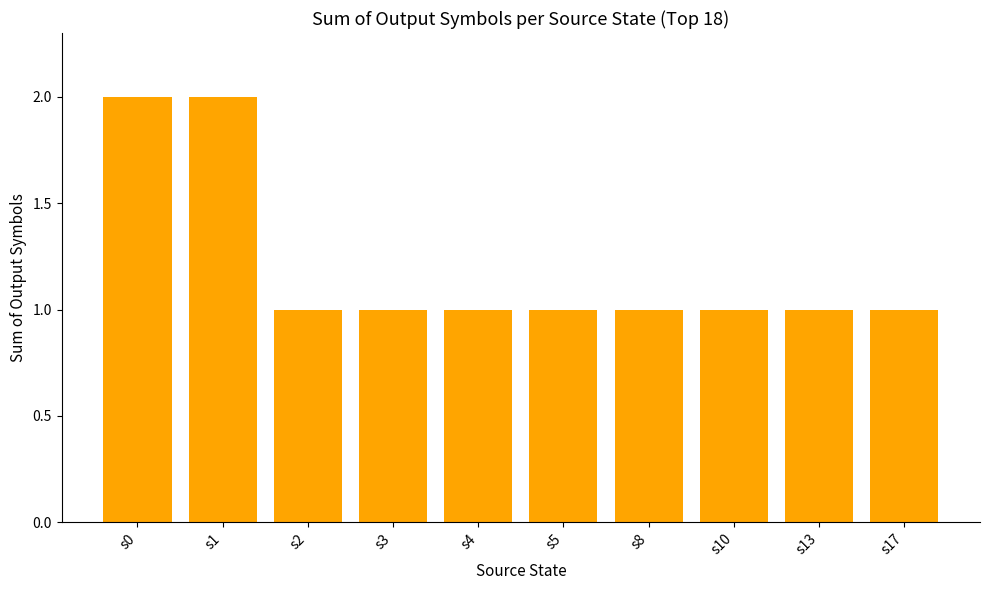

True or false: the data shows 1 at s17.

True